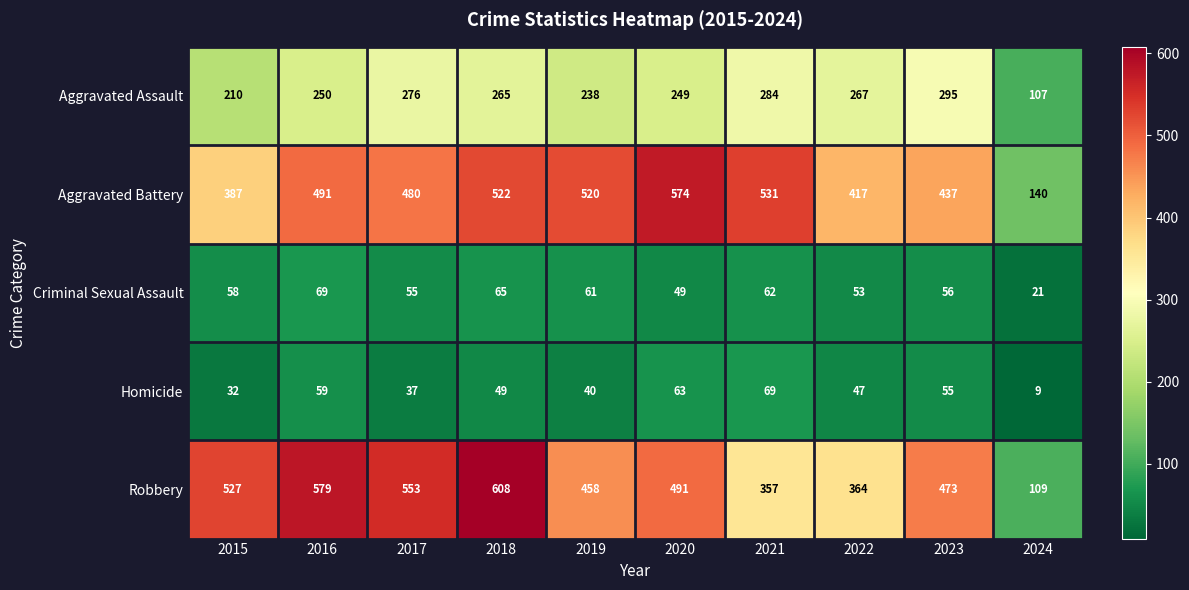

At how many categories does at least one series exceed 439?

8